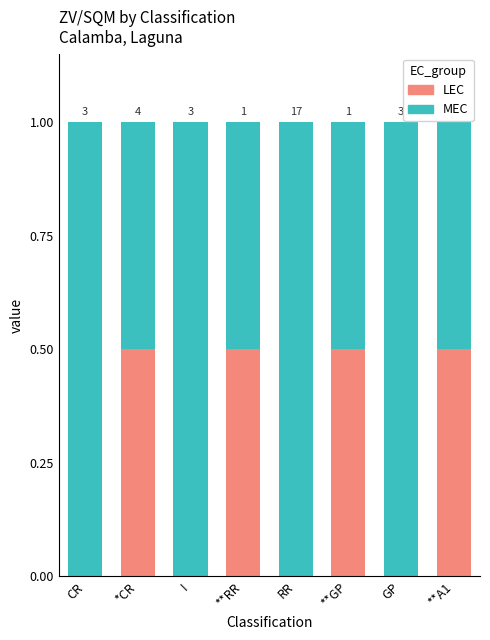

The MEC series shows 0.2 at RR. True or false?

False